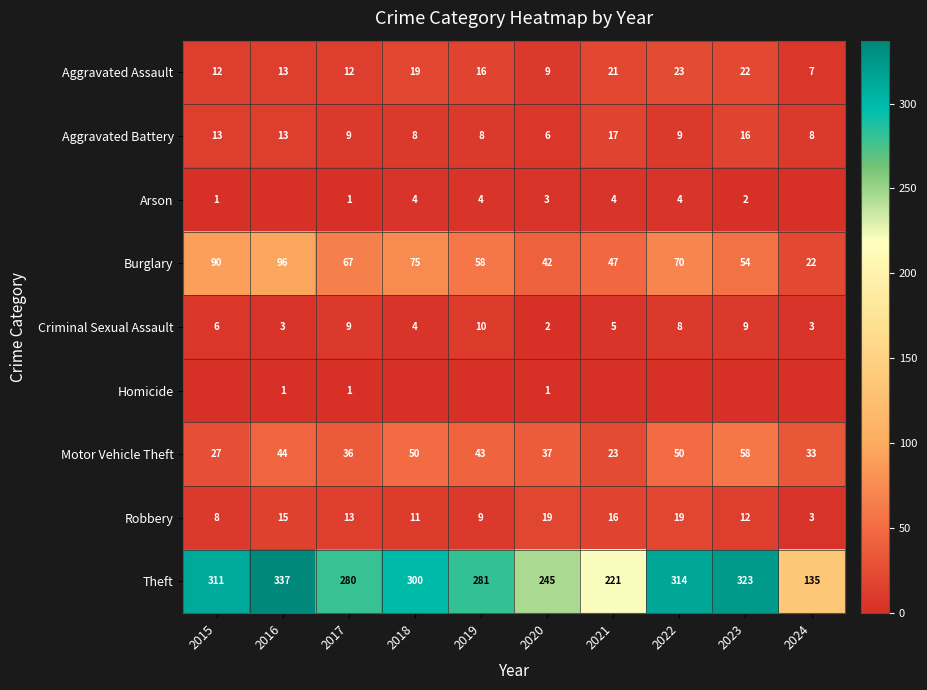

What is the average value of the Motor Vehicle Theft series?

40